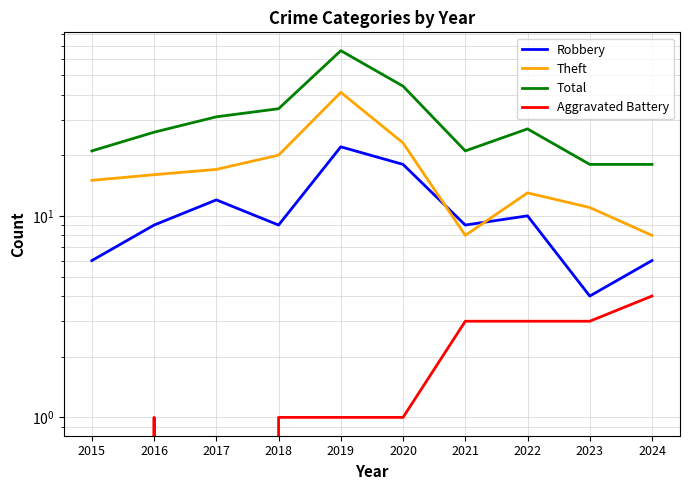

What is the approximate value of Robbery at 2021?

9